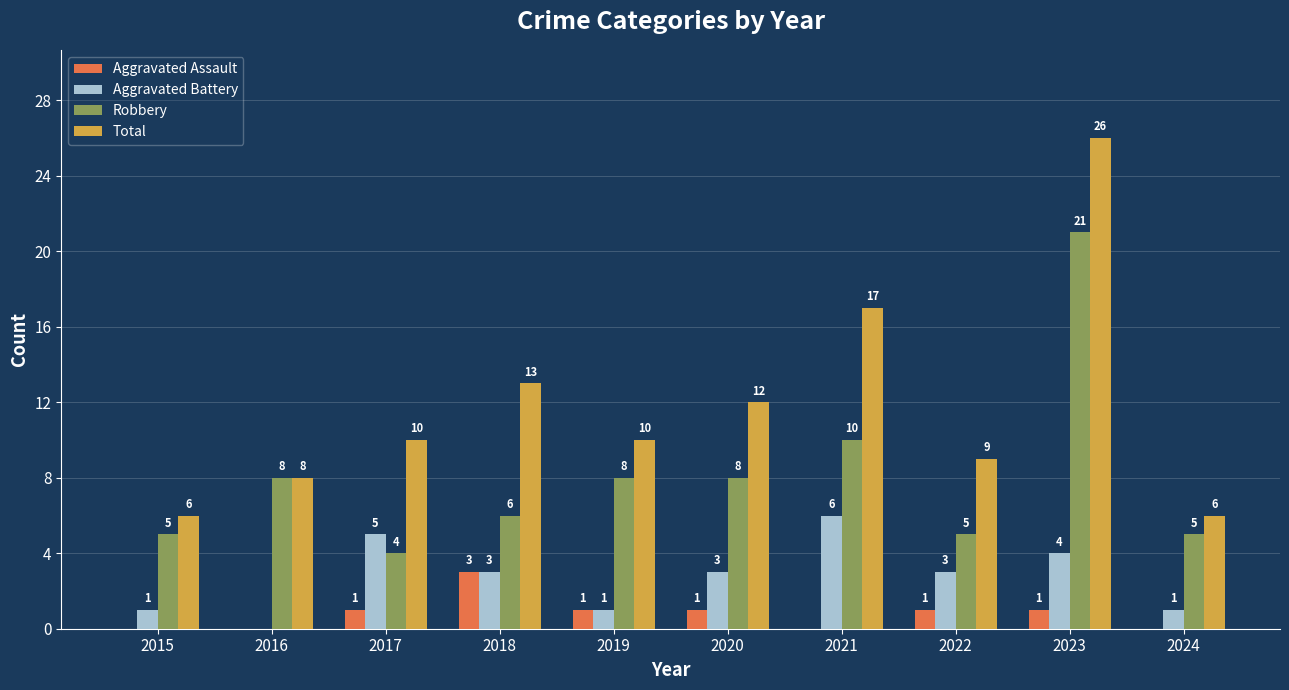

Are the bars horizontal?

No